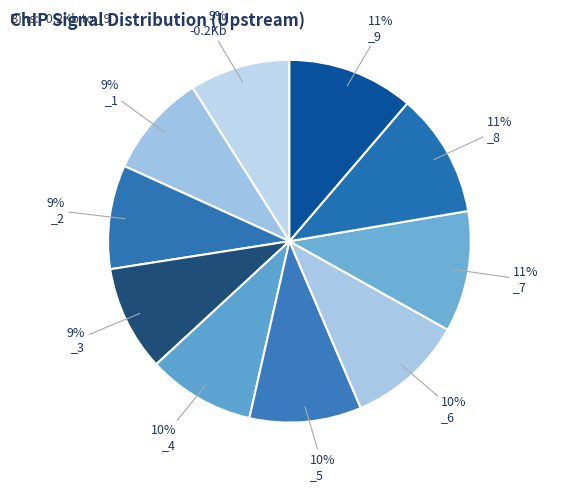

How many slices are in this pie chart?

10